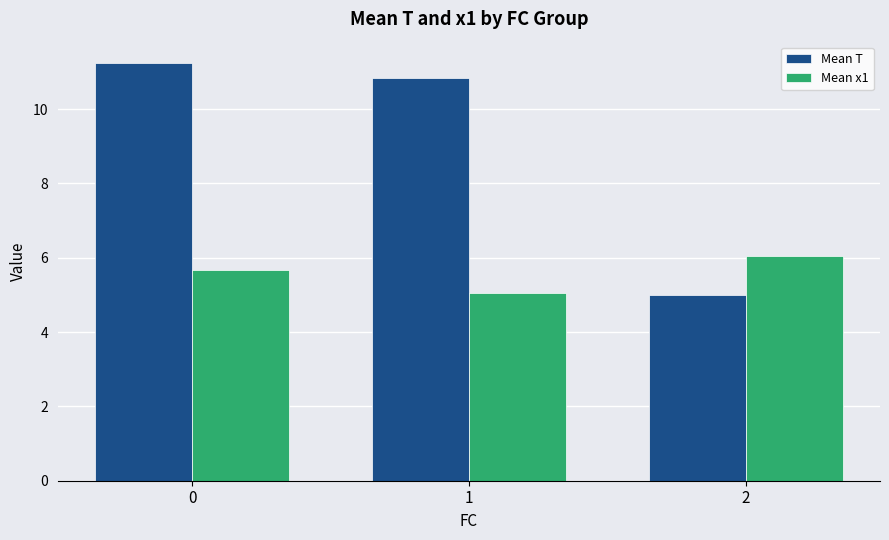

True or false: Mean T has a value of 5.0 at 2.

True